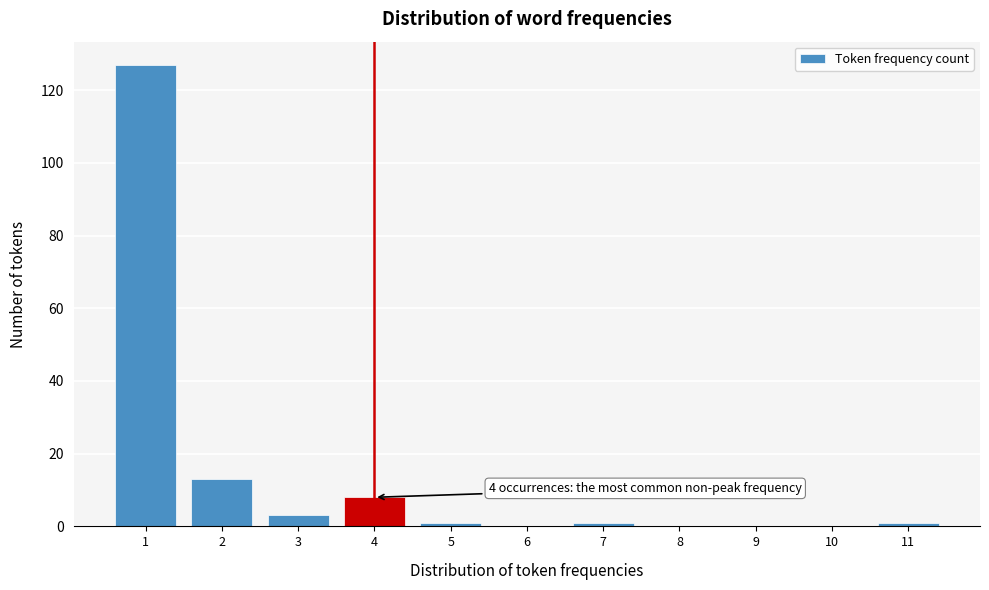

Reading left to right, what are all the values shown in this chart?

1=127	2=13	3=3	4=8	5=1	6=0	7=1	8=0	9=0	10=0	11=1